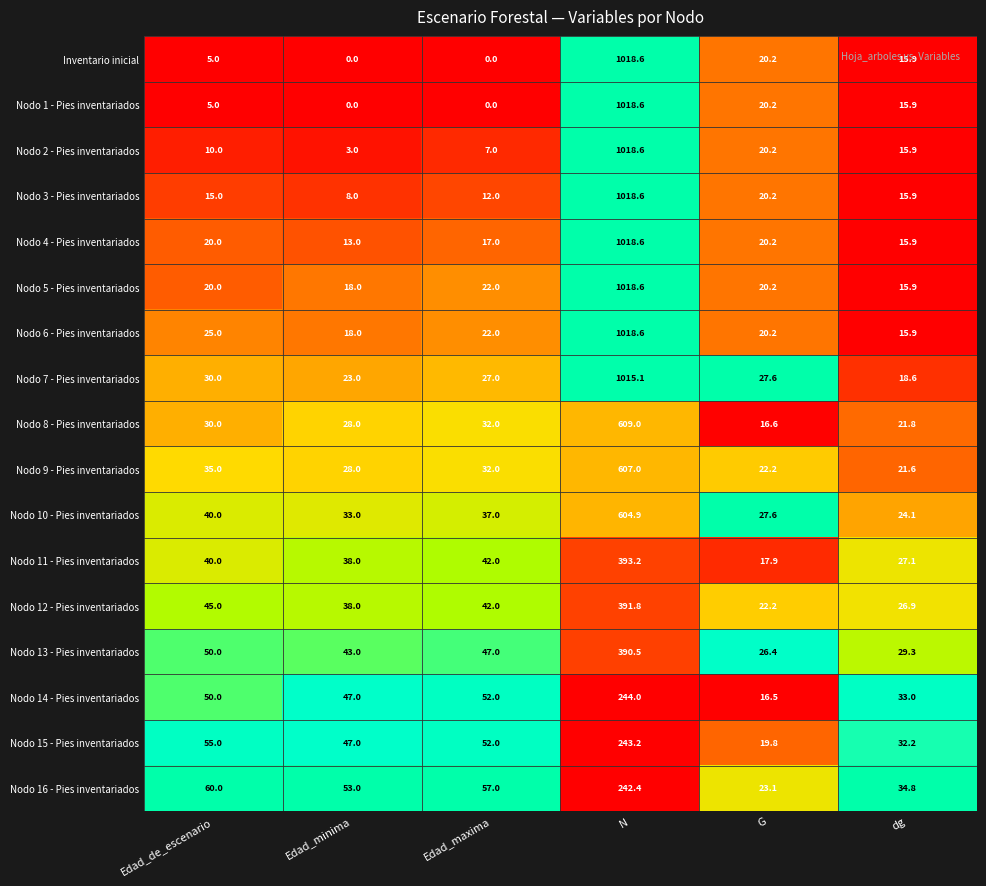

Between Edad_minima and G, which series saw the biggest shift?

Nodo 14 - Pies inventariados